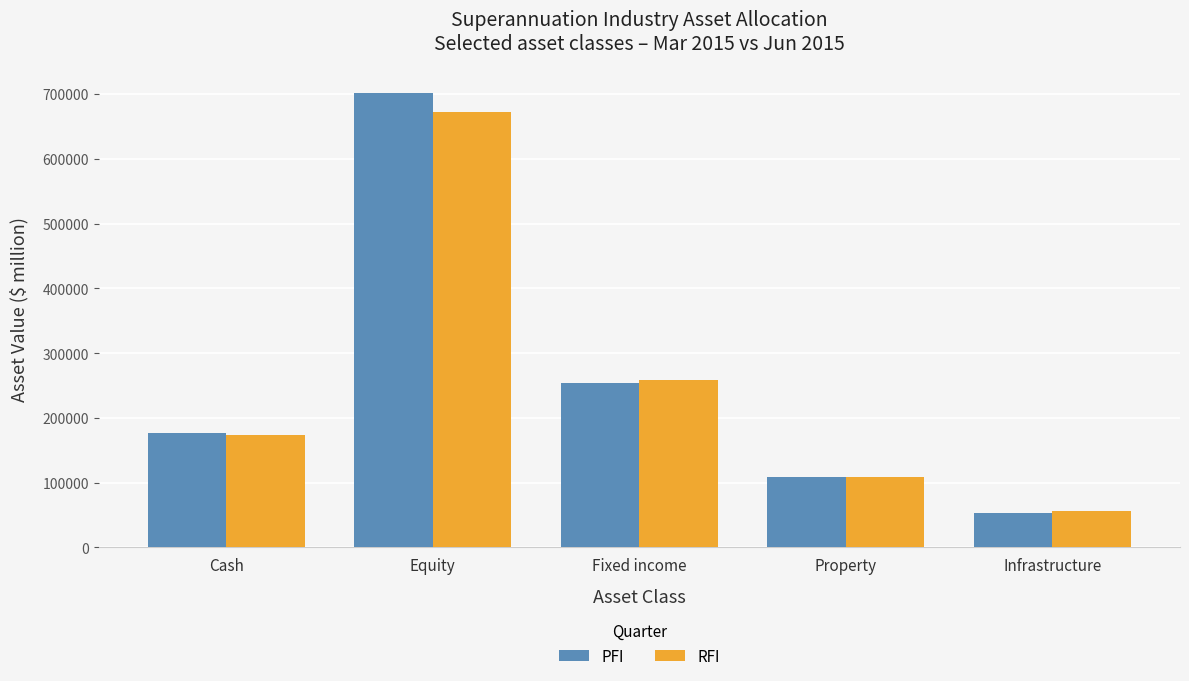

What is the maximum value shown in the chart?

701896